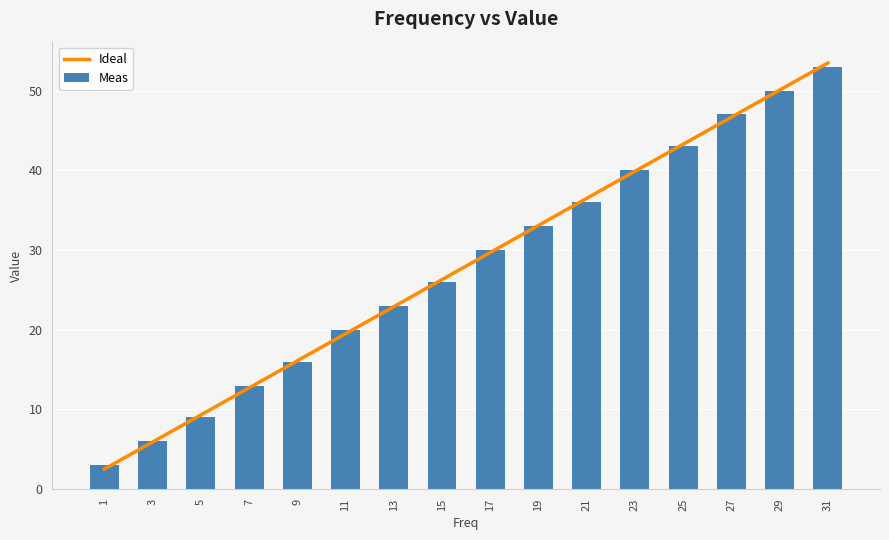

What is the total value across all series at 3?

11.9